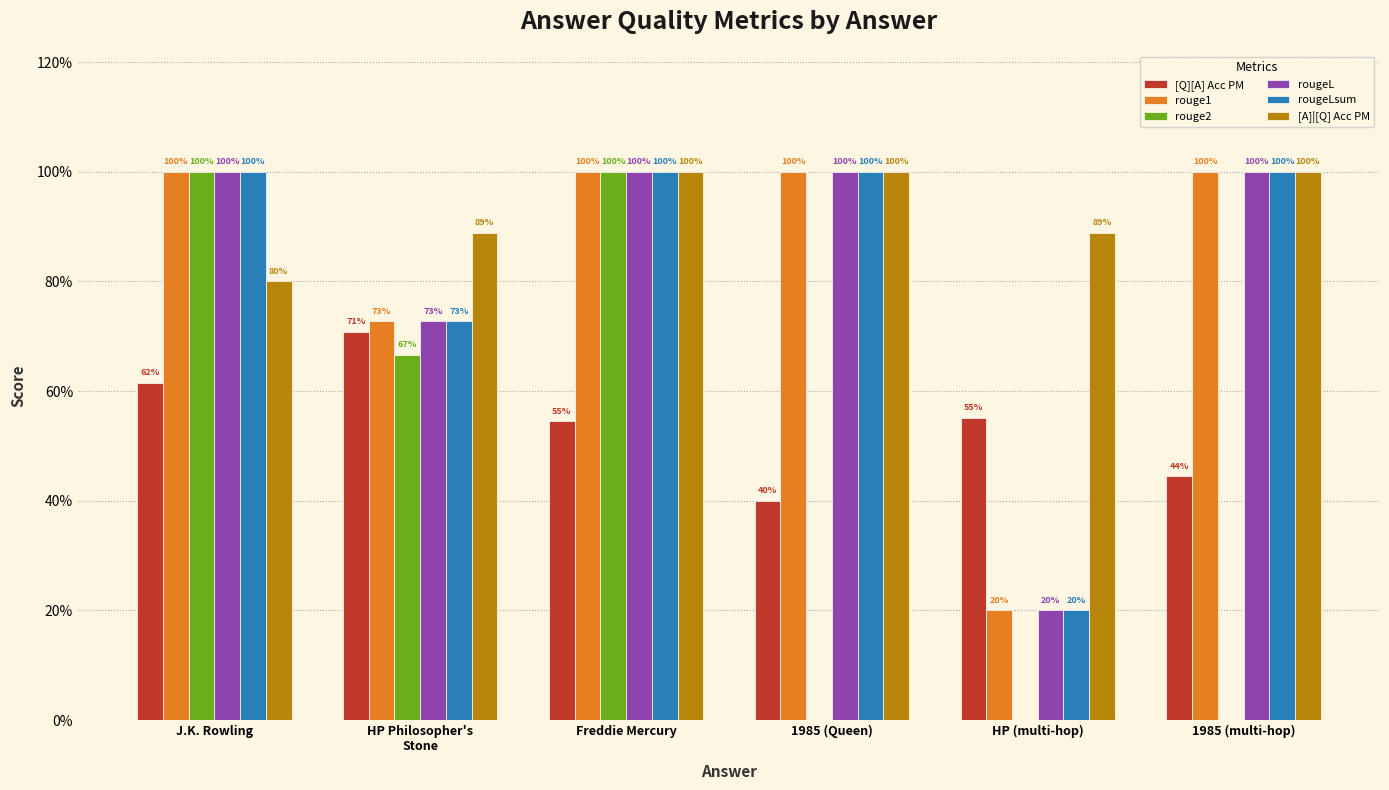

What is the difference between the rouge1 values at HP Philosopher's
Stone and Freddie Mercury?

0.3